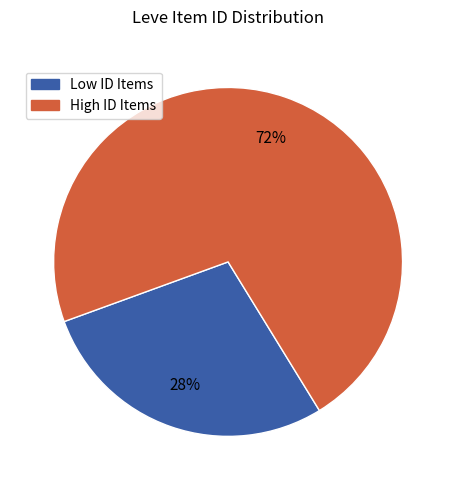

True or false: High ID Items accounts for 80% of the total.

False